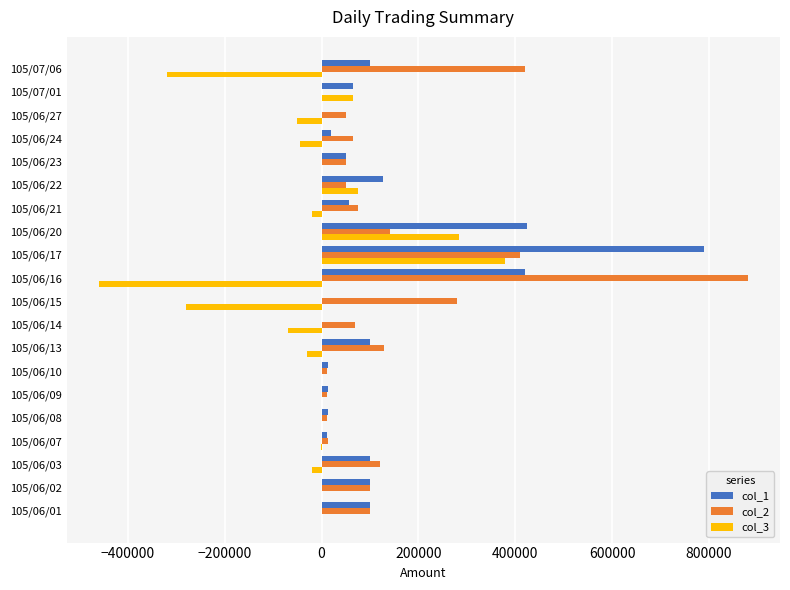

At which category is the sum across all series the highest?

105/06/17